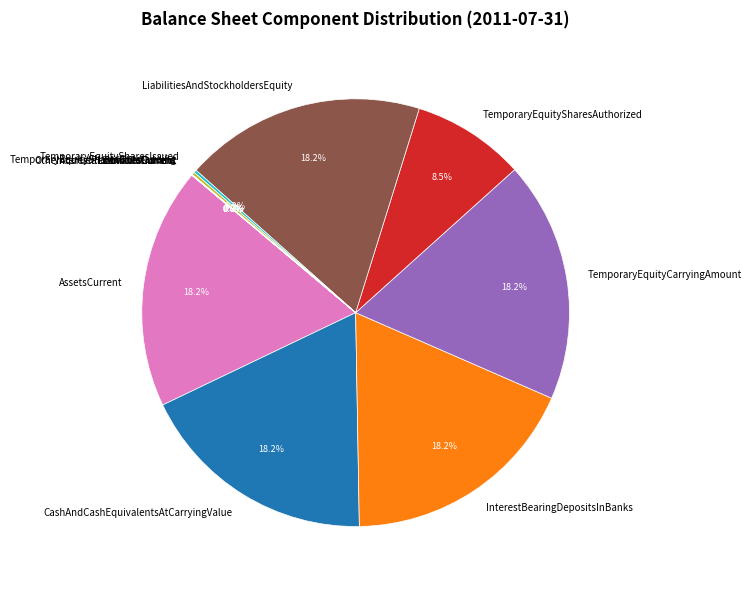

Is there any slice that represents more than half of the pie?

No